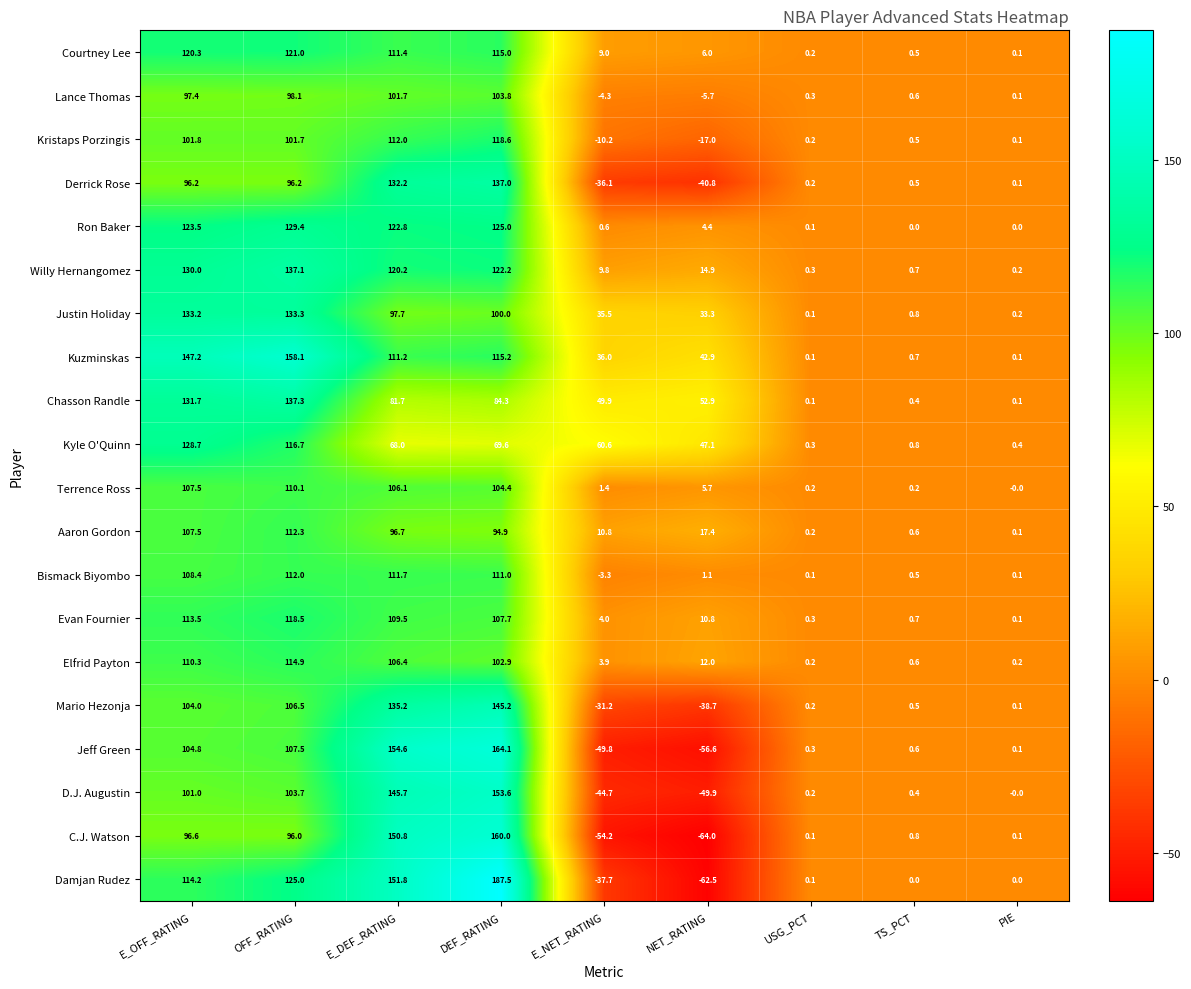

What is the sum of all D.J. Augustin values?

410.0